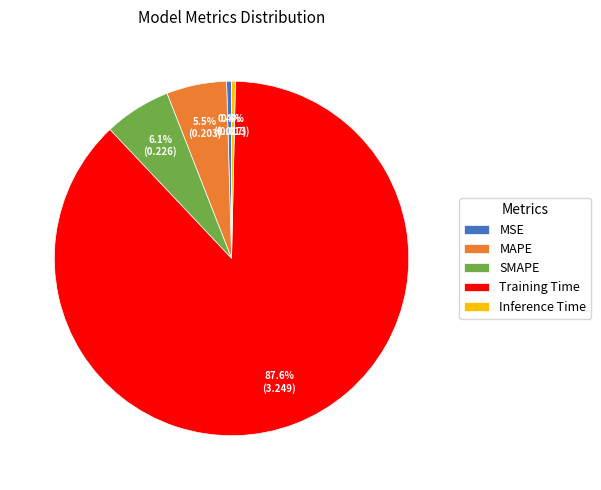

How many slices are in this pie chart?

5